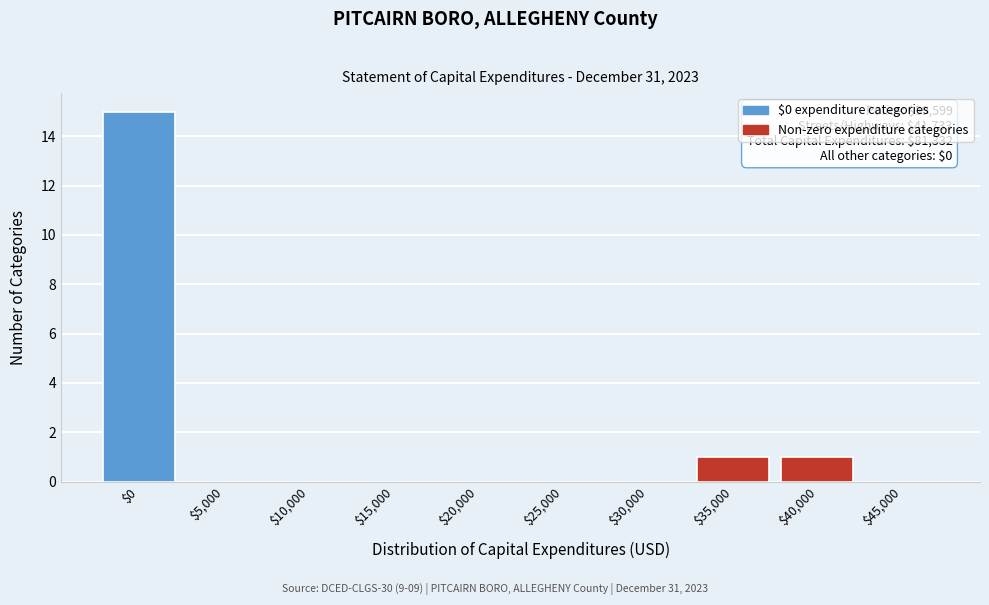

The value at $30,000 is 9. True or false?

False